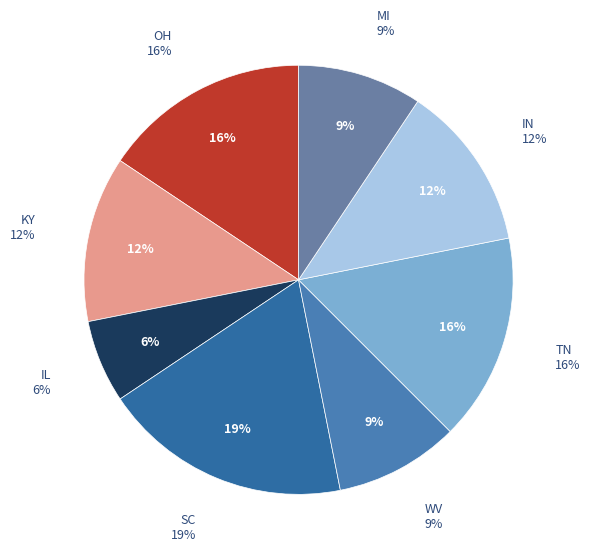

To the nearest percent, what percentage of the pie is IN?

12%